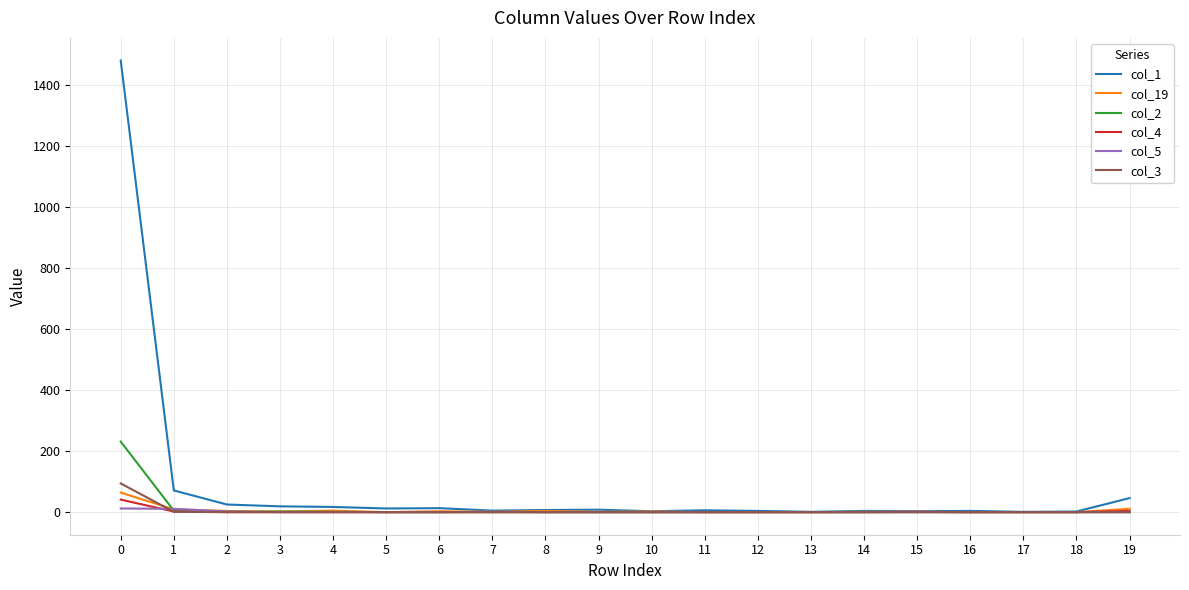

How many lines are shown in the chart?

6